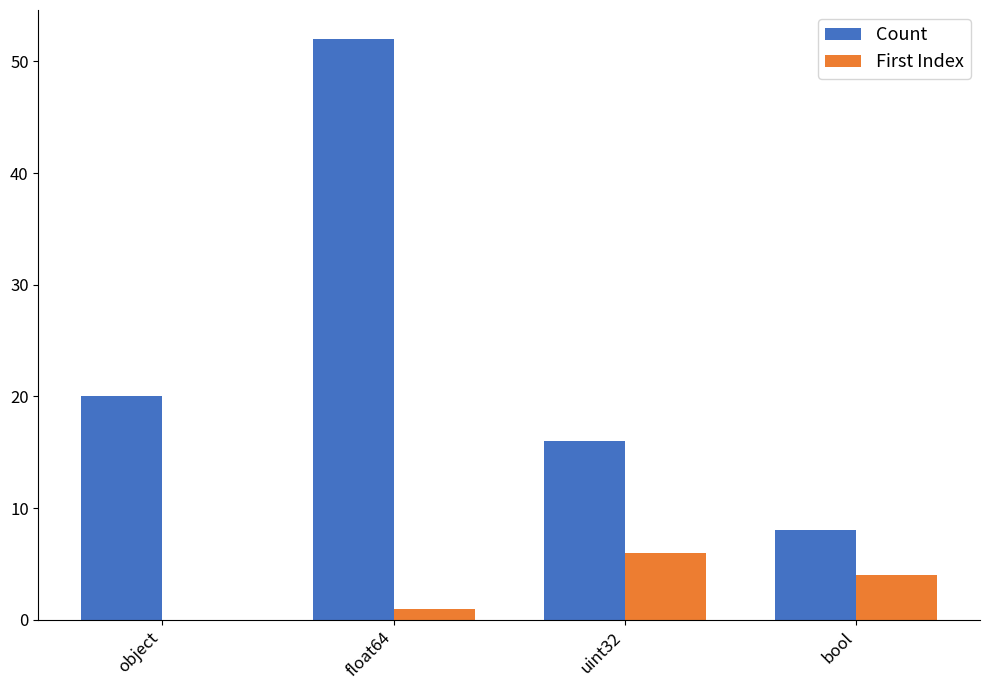

Is the value of Count at float64 greater than the value of First Index at uint32?

Yes